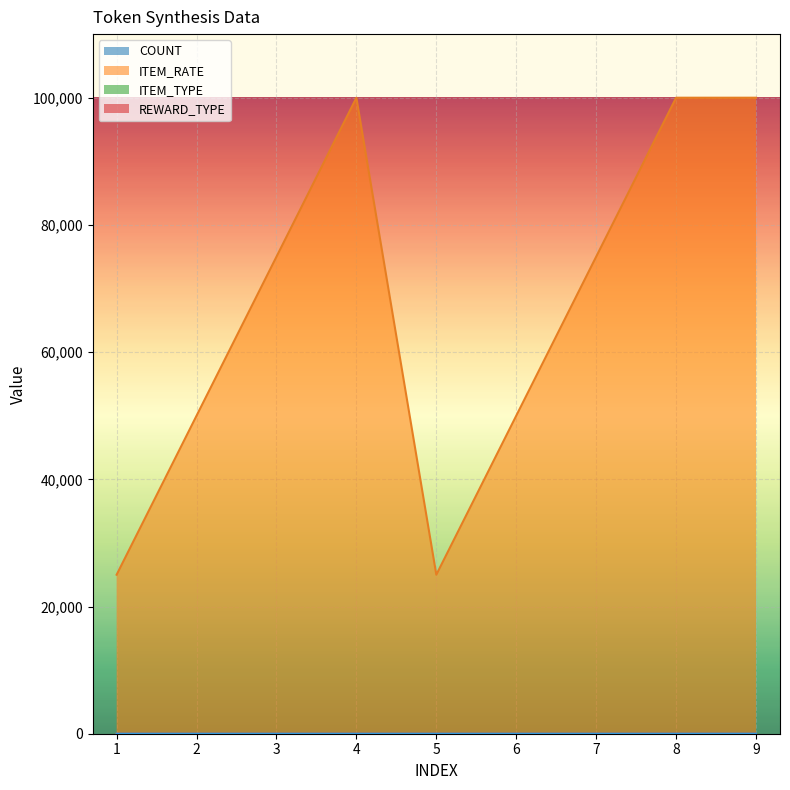

Where is REWARD_TYPE nearest to the value 4?

1